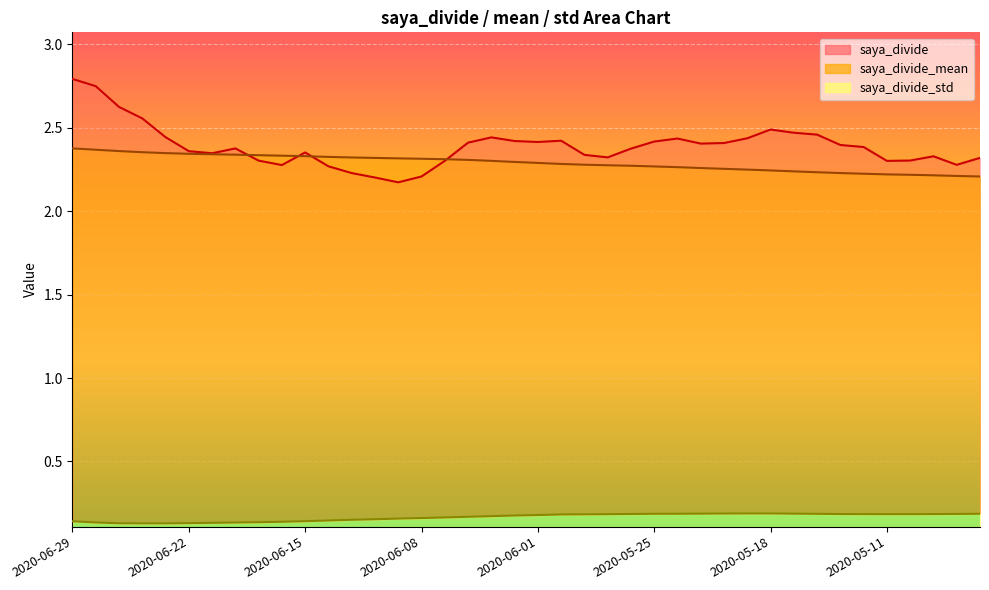

What is the label of the 37th point from the left?

2020-05-08